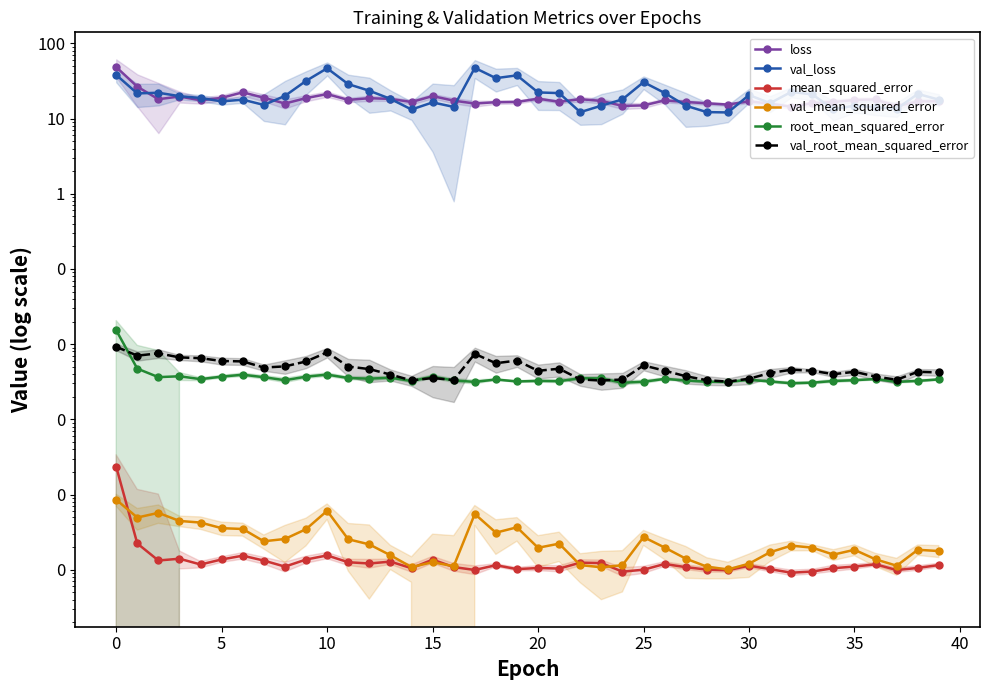

The root_mean_squared_error series shows 0.0 at 19. True or false?

True